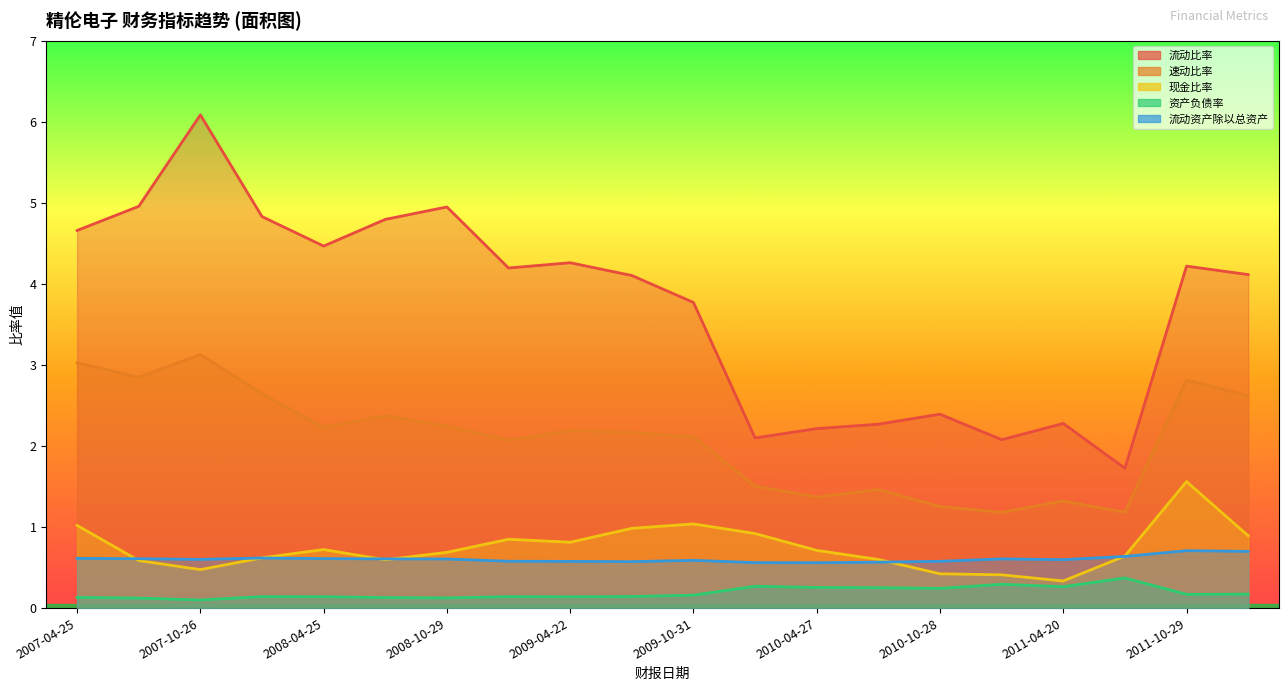

At which label is 现金比率 closest to 0?

2011-04-20